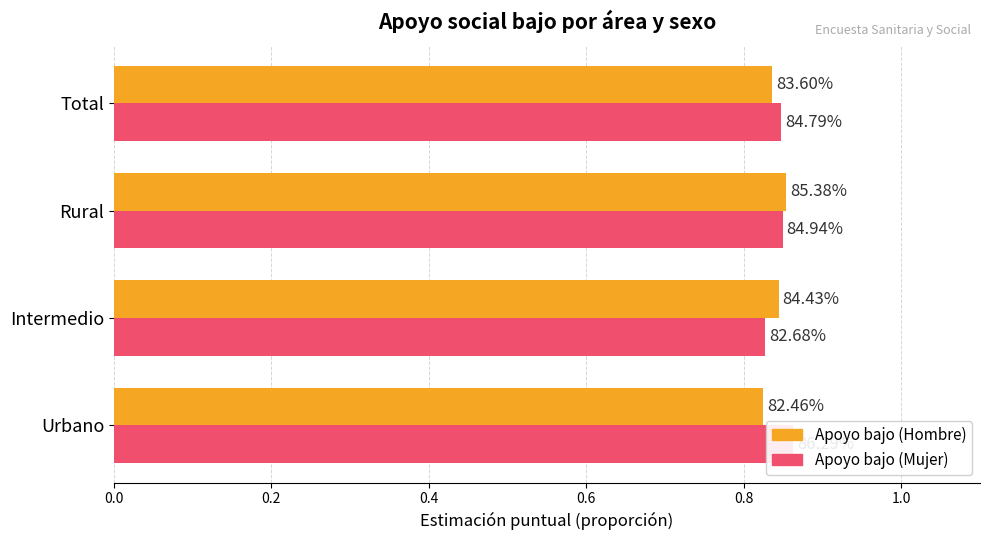

Reading left to right, list all the values displayed in this chart.

Apoyo bajo (Hombre): 0.8	0.8	0.9	0.8
Apoyo bajo (Mujer): 0.9	0.8	0.8	0.8